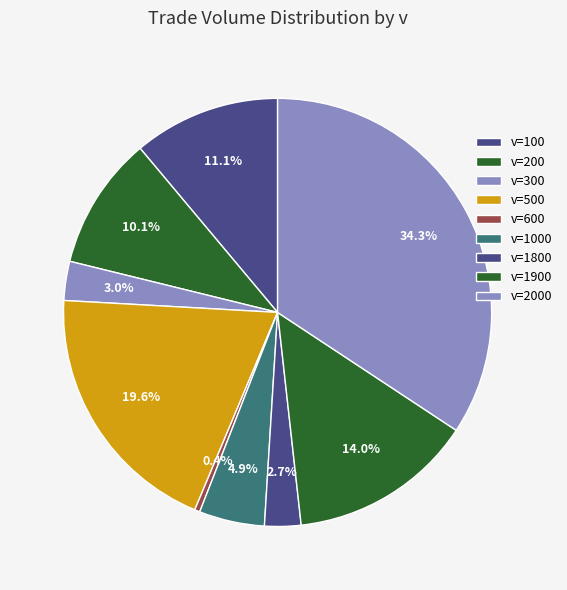

Is there a majority slice in this chart?

No